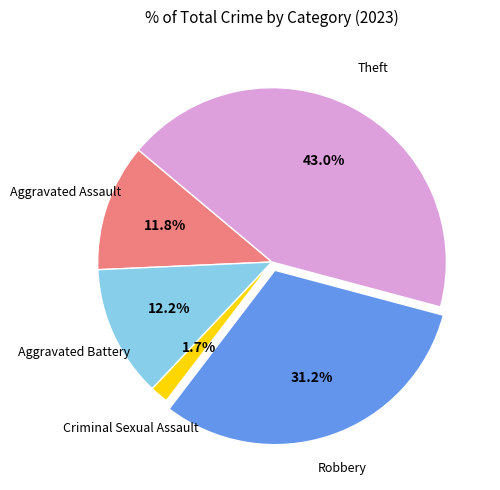

Is there any slice that represents more than half of the pie?

No